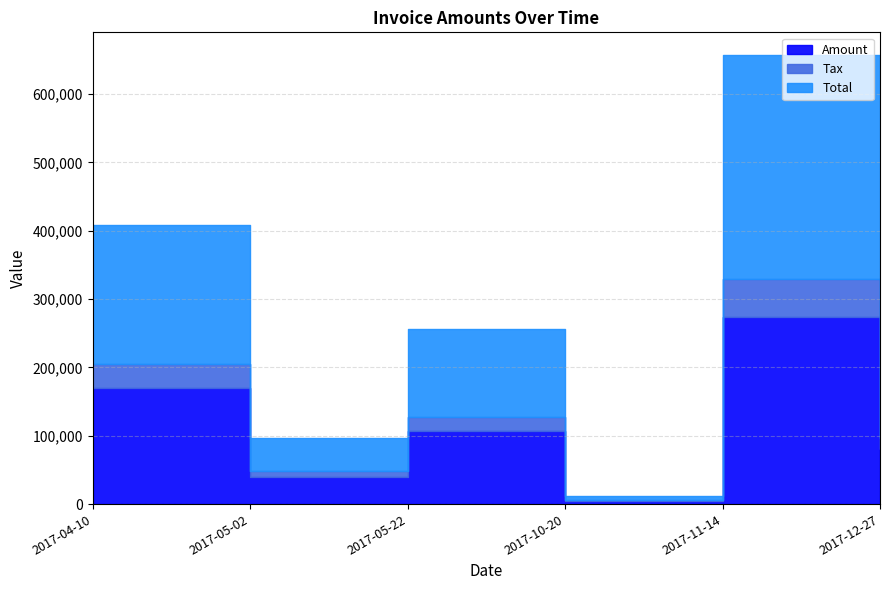

List the labels in order of Tax value, largest first.

2017-11-14, 2017-04-10, 2017-05-22, 2017-12-27, 2017-05-02, 2017-10-20